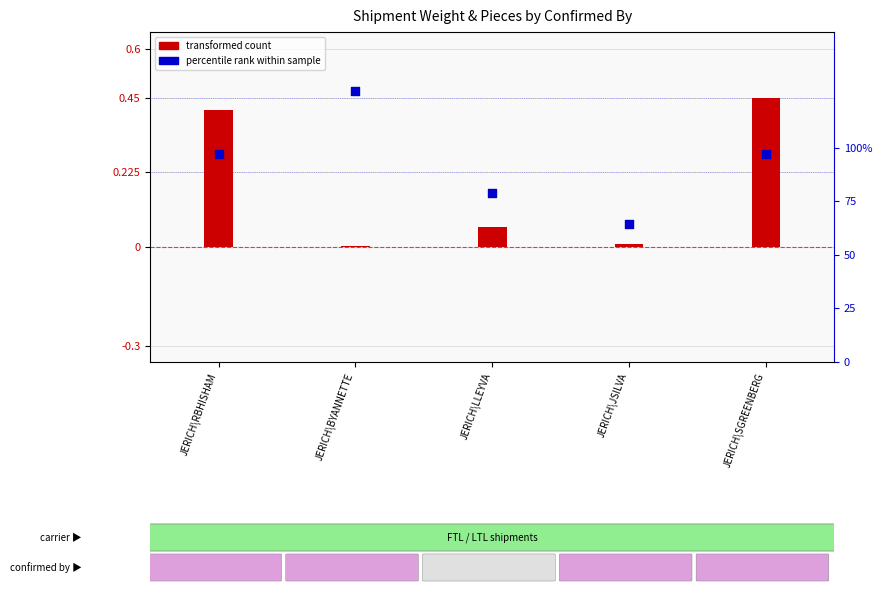

Which series has the largest total across all categories?

percentile rank within sample (pcs)